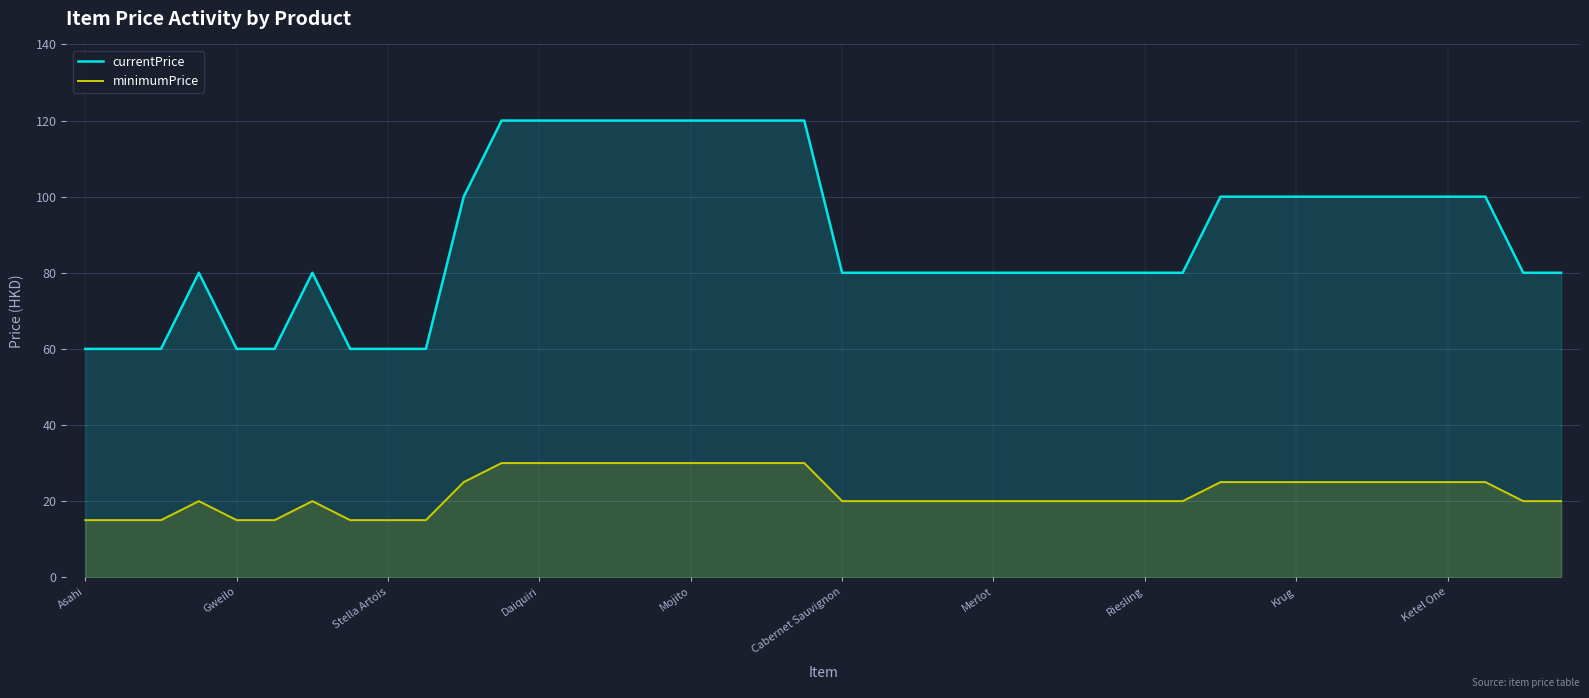

Where does the minimumPrice series first go above 20?

10